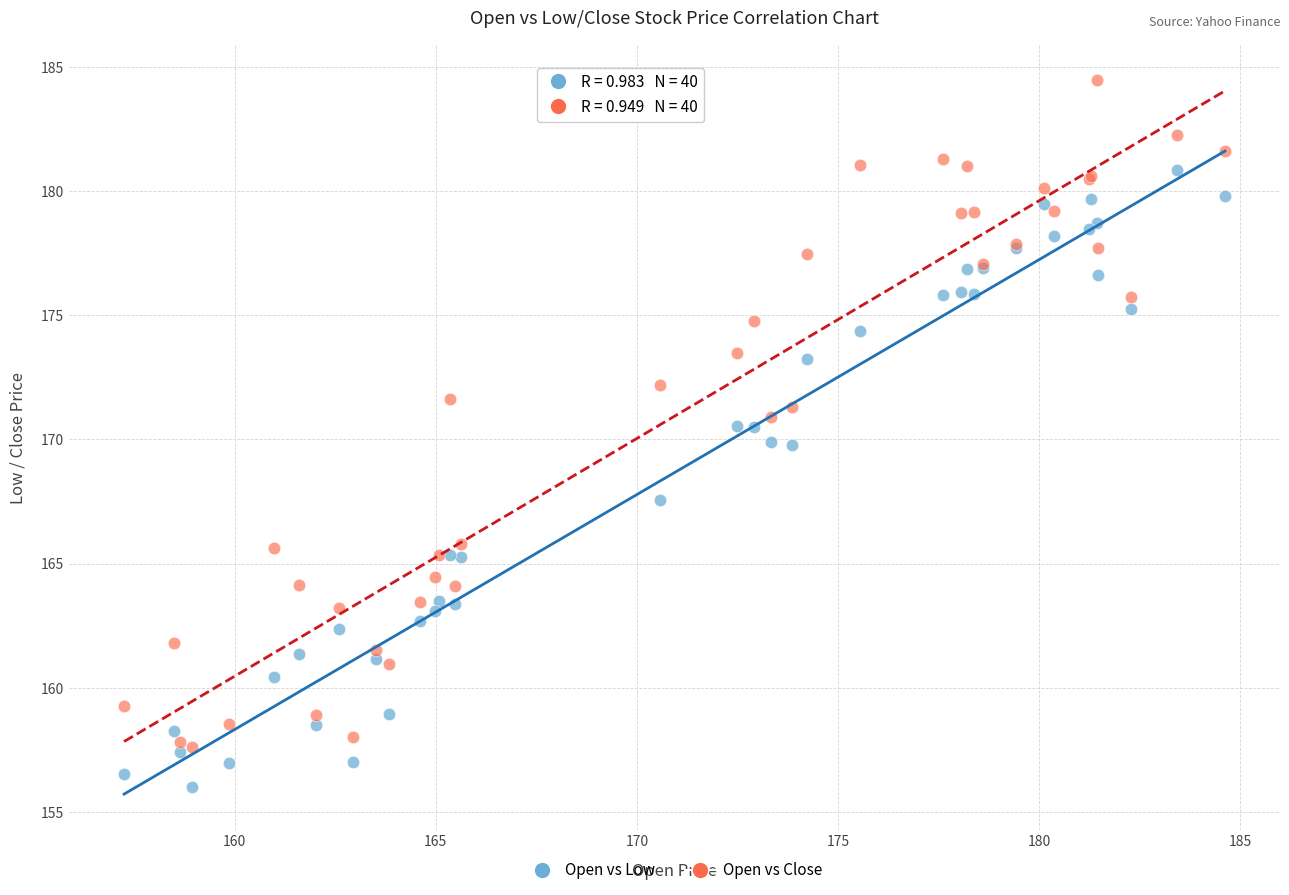

In the Open vs Low series, what Y value is closest to 168?

167.6